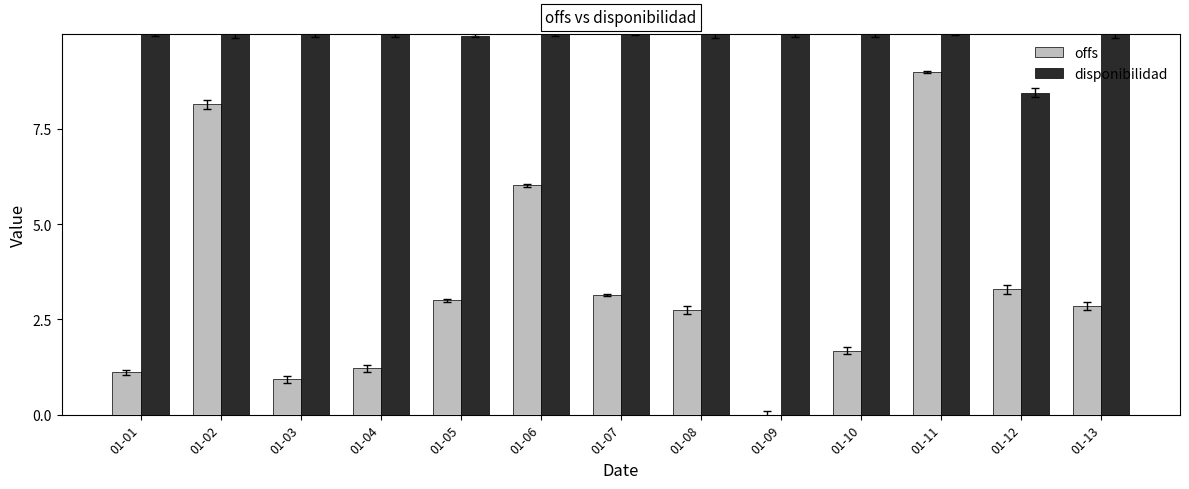

Which series changed the most between 01-02 and 01-09?

offs